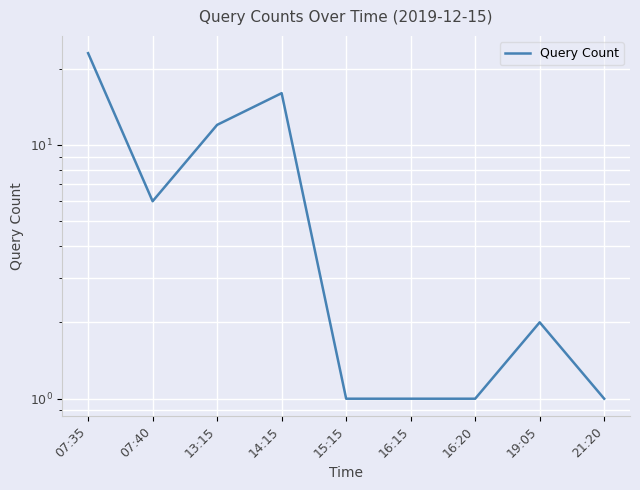

What is the label of the 7th point from the right?

13:15